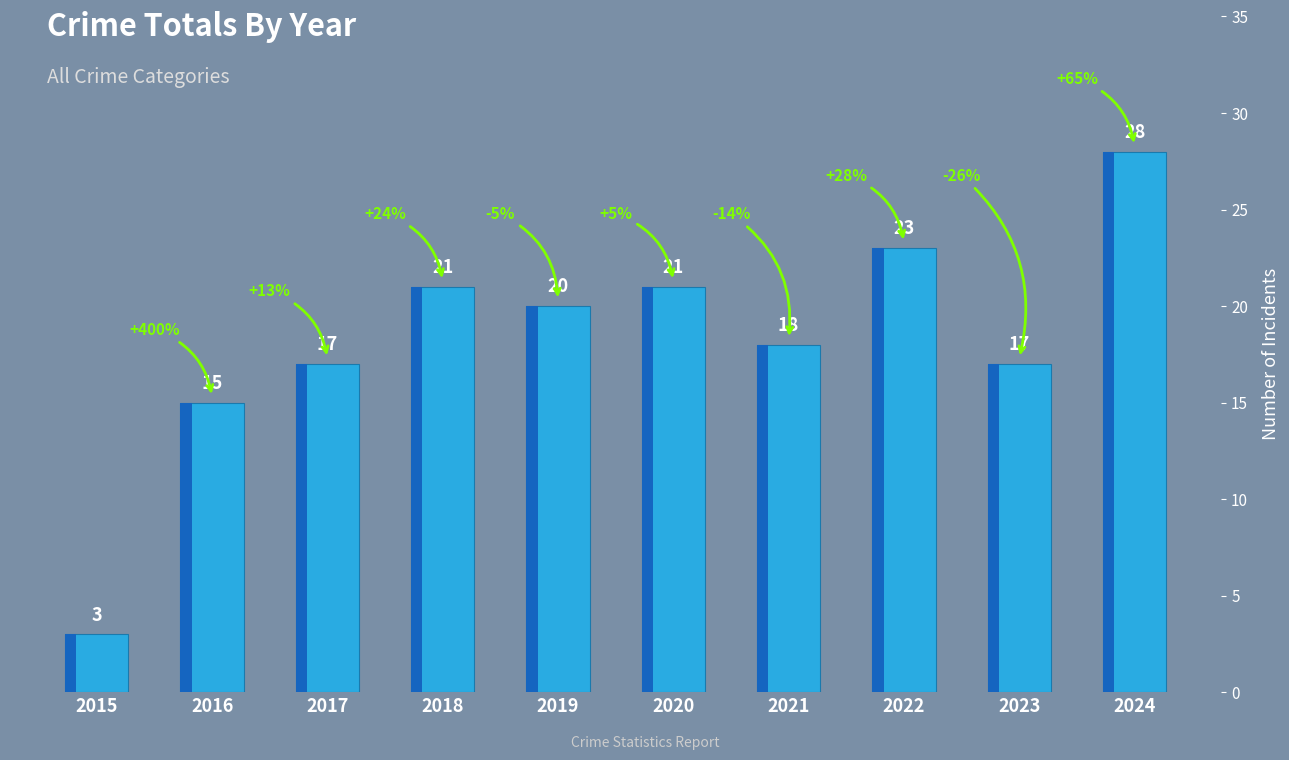

Is it true that the value at 2020 is 14?

False